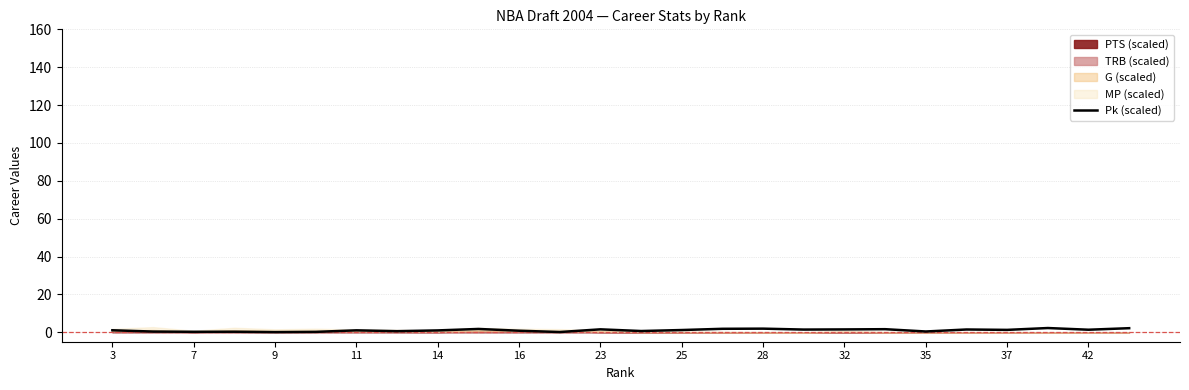

The Pk (scaled) series shows 1.0 at 11. True or false?

True